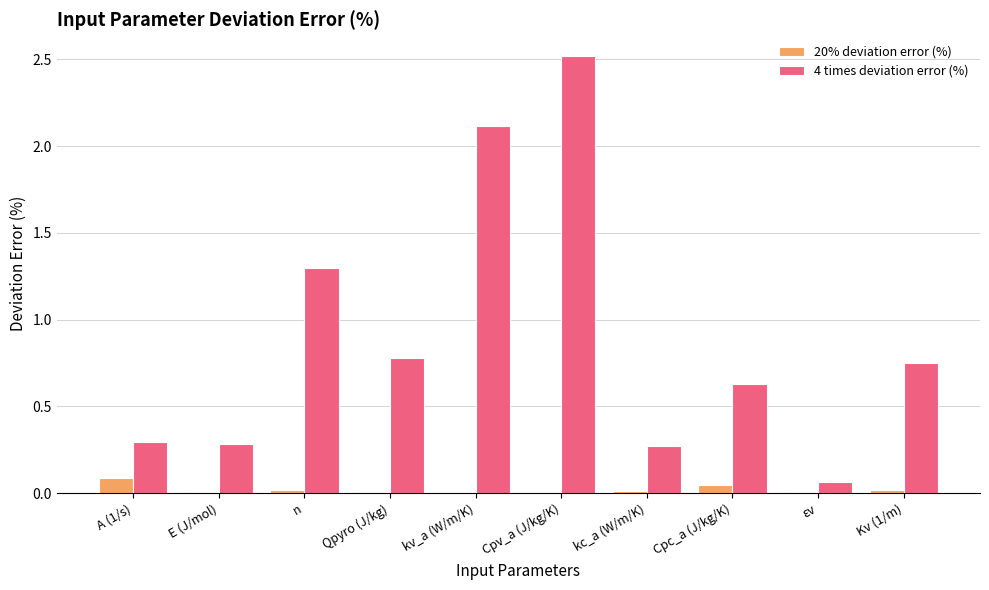

Which series has the widest spread of values?

4 times deviation error (%)